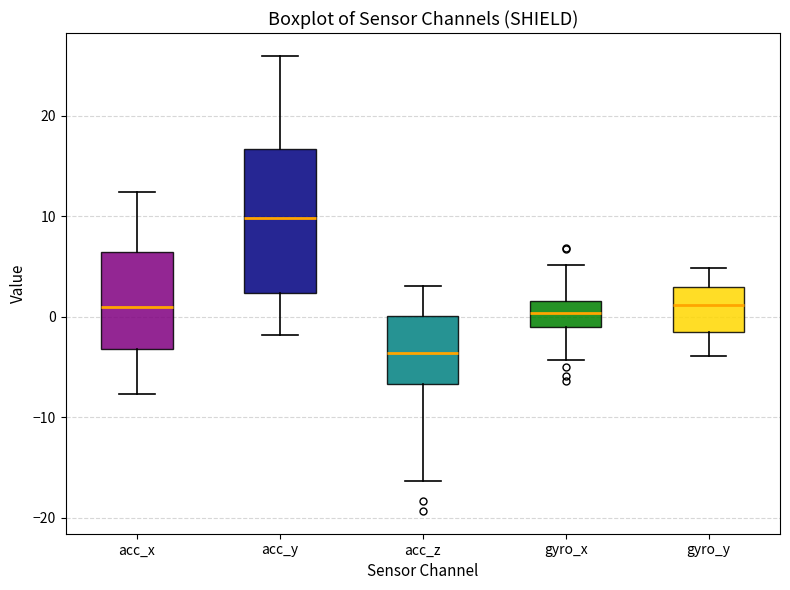

Where does the median line of the box for gyro_y sit on the y-axis? The values are not printed on the chart, so give them approximately, as read against the axis.

1